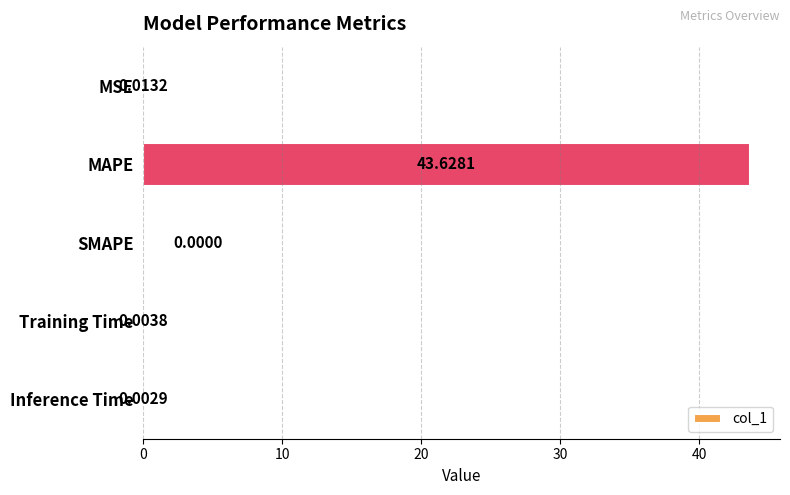

What is the maximum value shown in the chart?

43.6